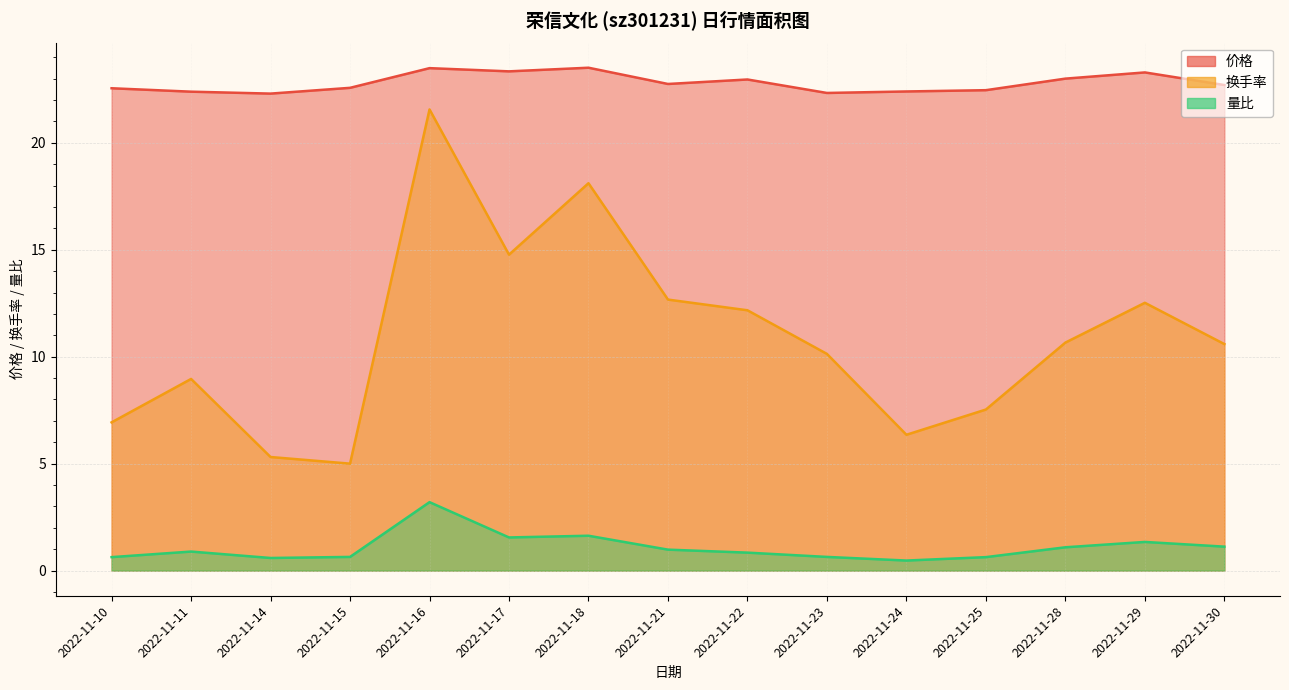

Which series changed the most between 2022-11-16 and 2022-11-25?

换手率